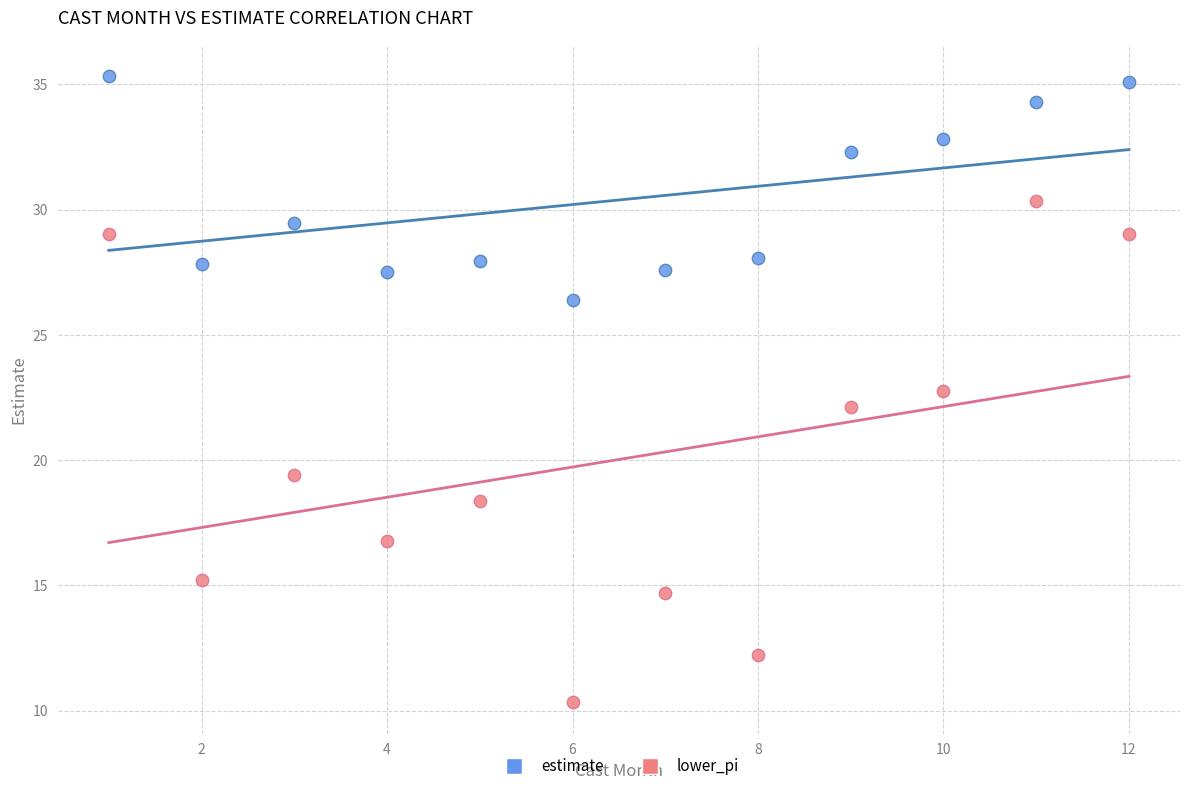

Which series reaches the maximum Y coordinate?

estimate